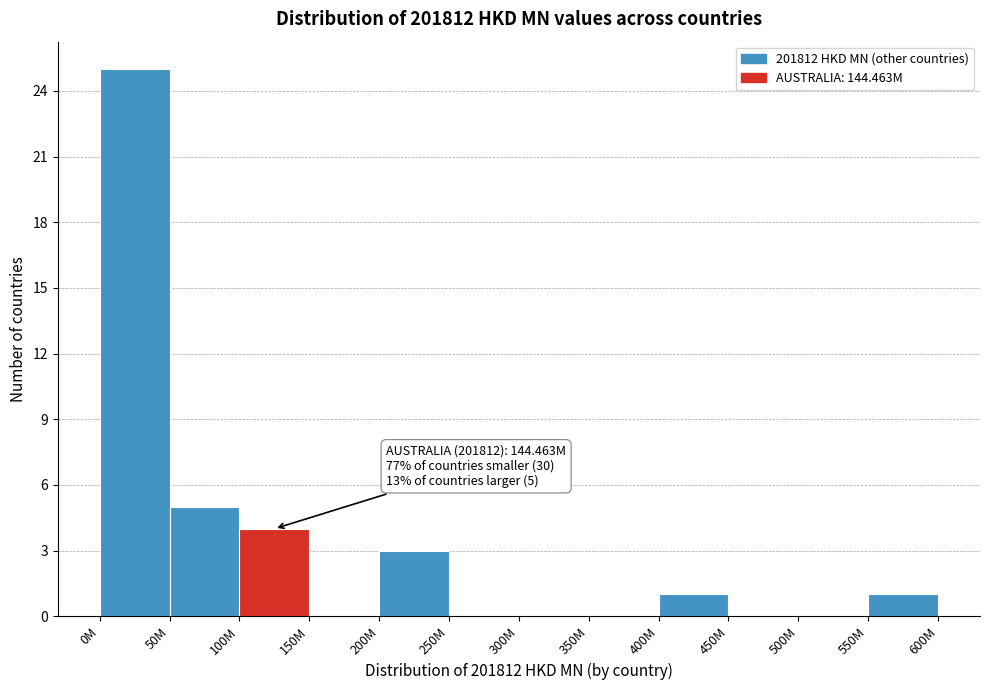

Reading right to left, transcribe all the data shown in this chart.

550M=1	500M=0	450M=0	400M=1	350M=0	300M=0	250M=0	200M=3	150M=0	100M=4	50M=5	0M=25